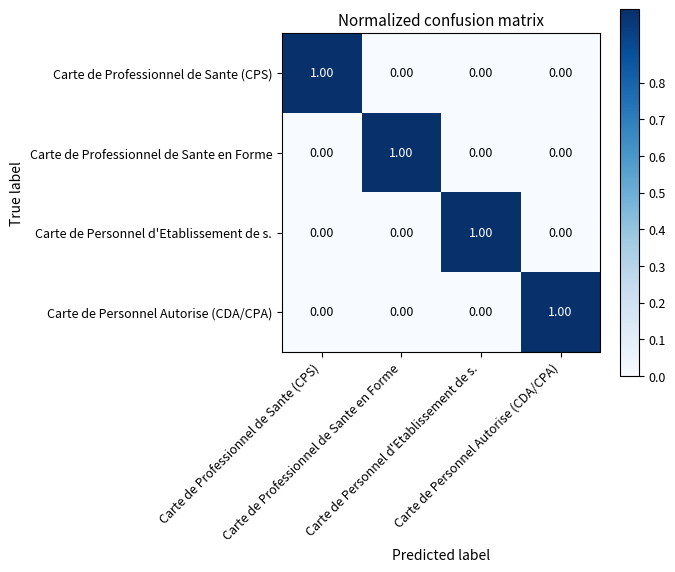

How many data points does each series have?

4